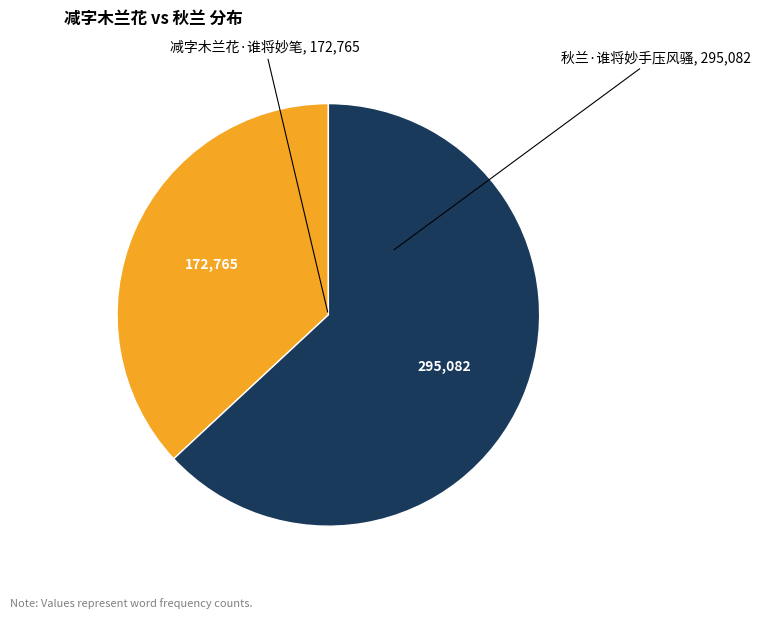

How many slices are in this pie chart?

2